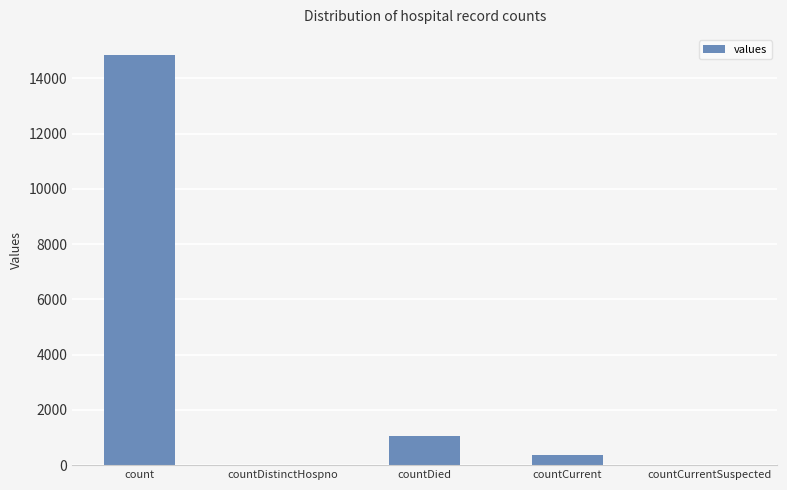

The chart shows a value of 1054 at countDied. True or false?

True